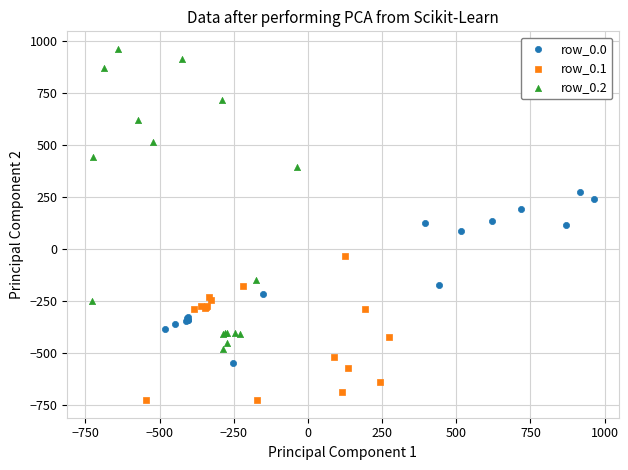

Which series has the widest spread of Y values?

row_0.2